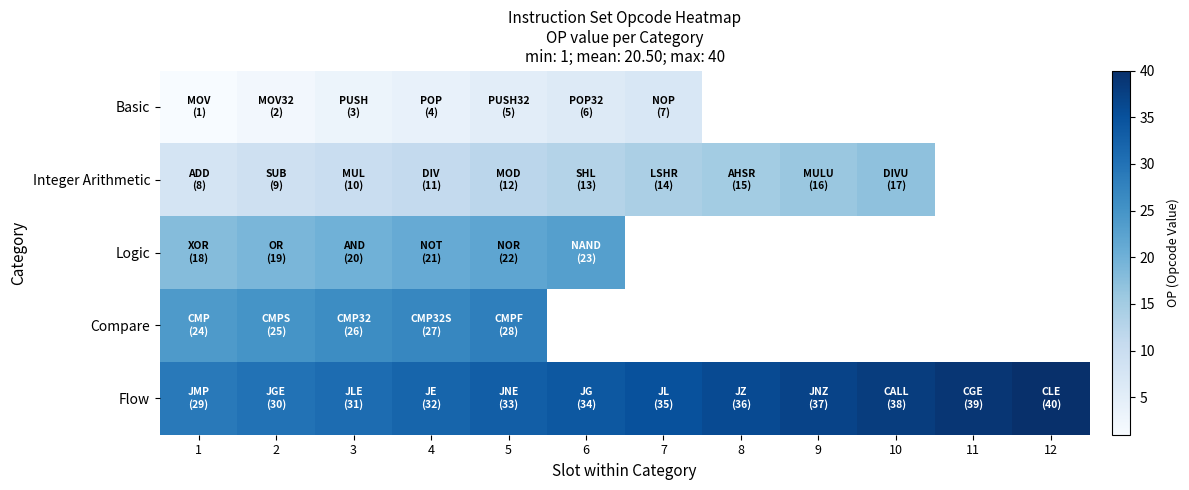

Which category has the highest value in the Basic series?

7